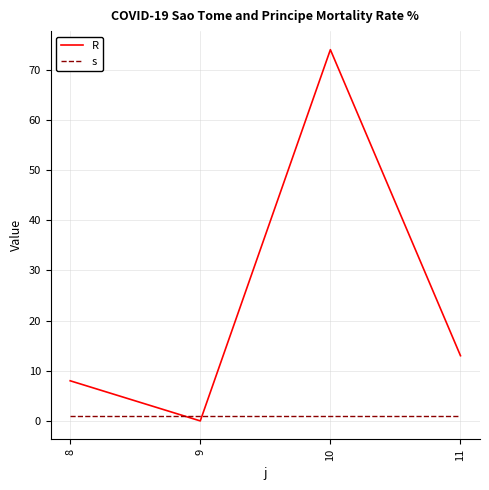

Between 8 and 9, which series saw the biggest shift?

R